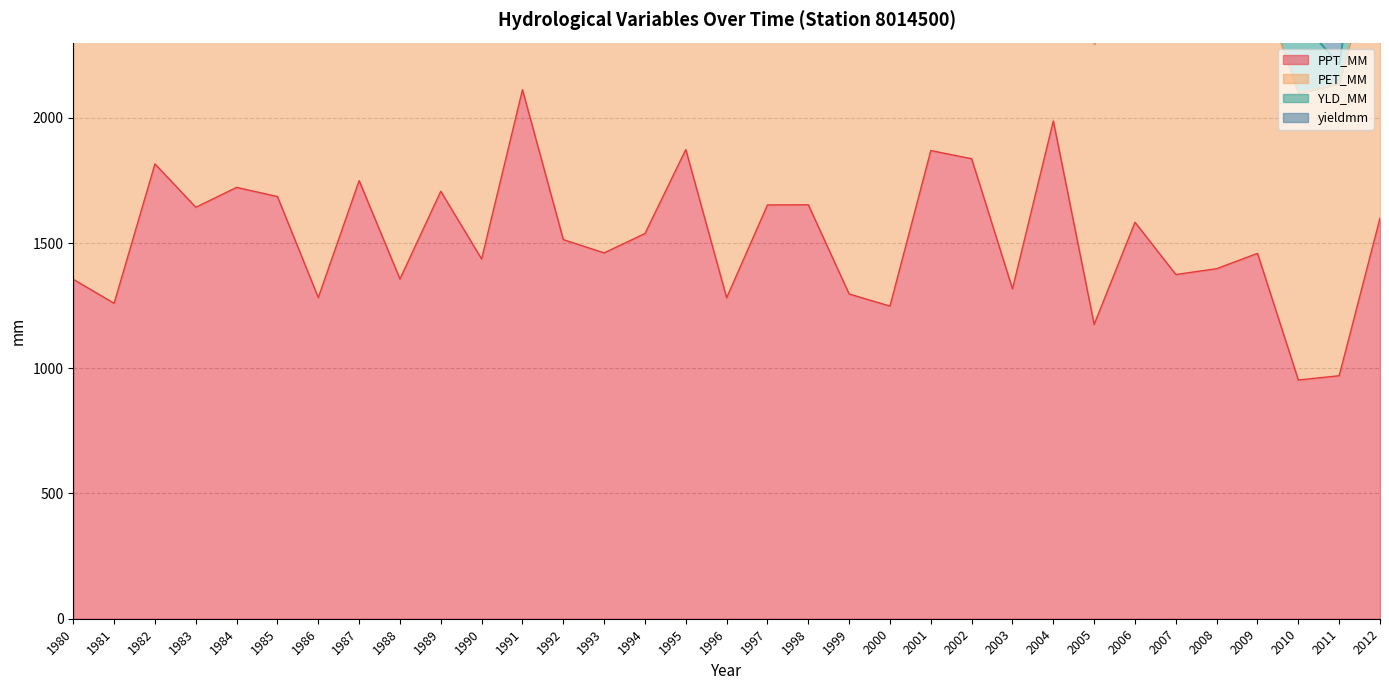

At which category is the sum across all series the highest?

1991